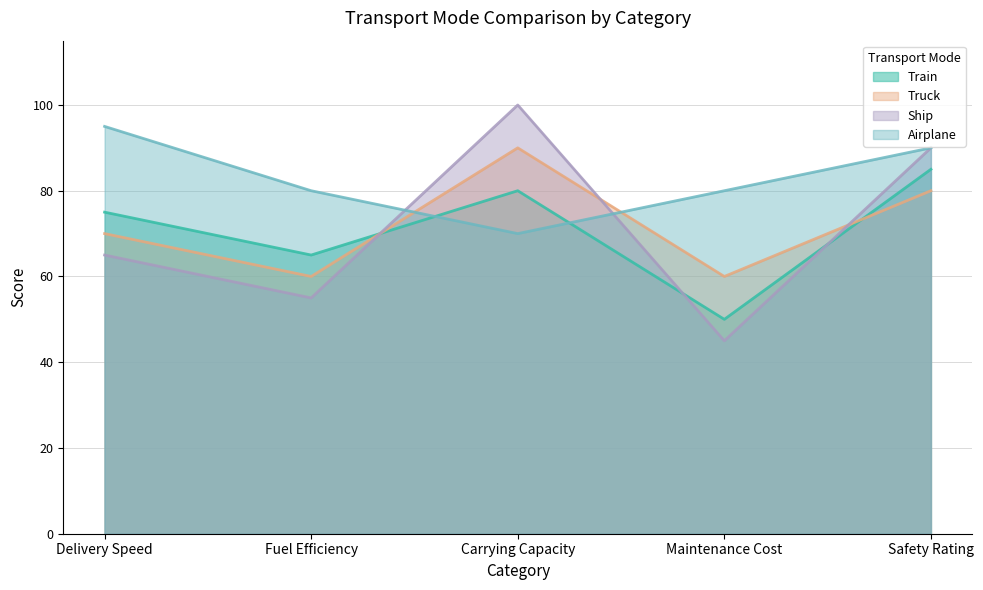

What position from the right is Fuel Efficiency?

4